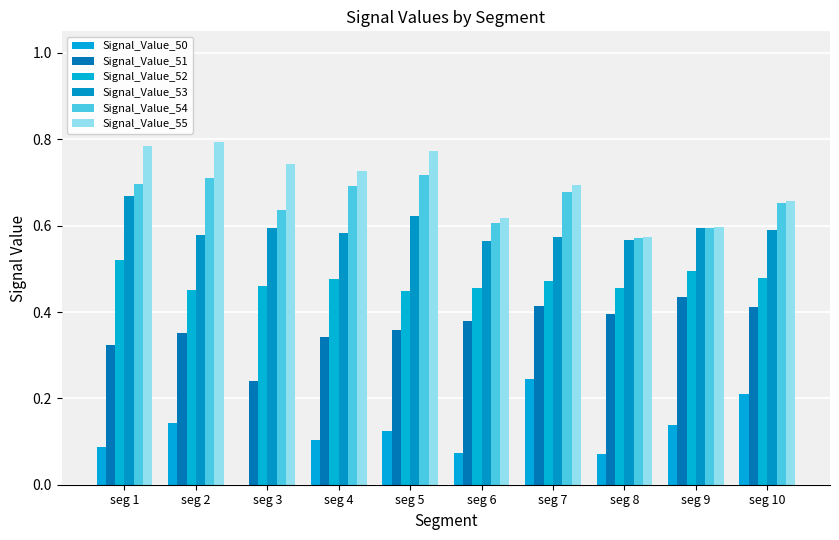

Are the bars grouped side by side (vs. stacked)?

Yes